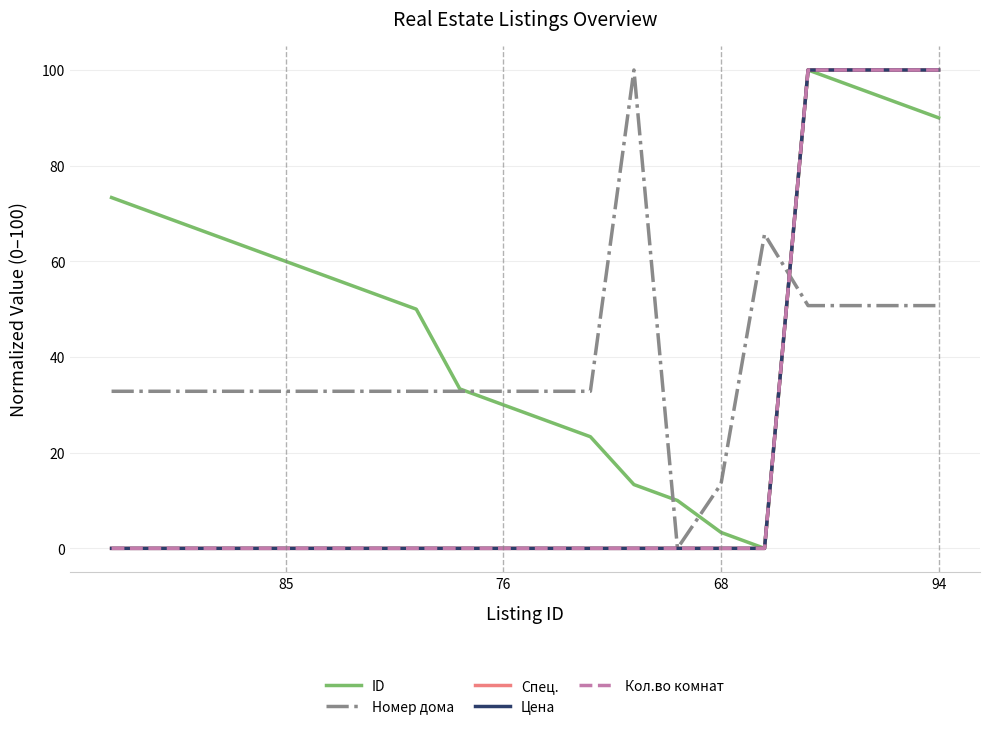

Does the chart display data point markers on the line(s)?

No